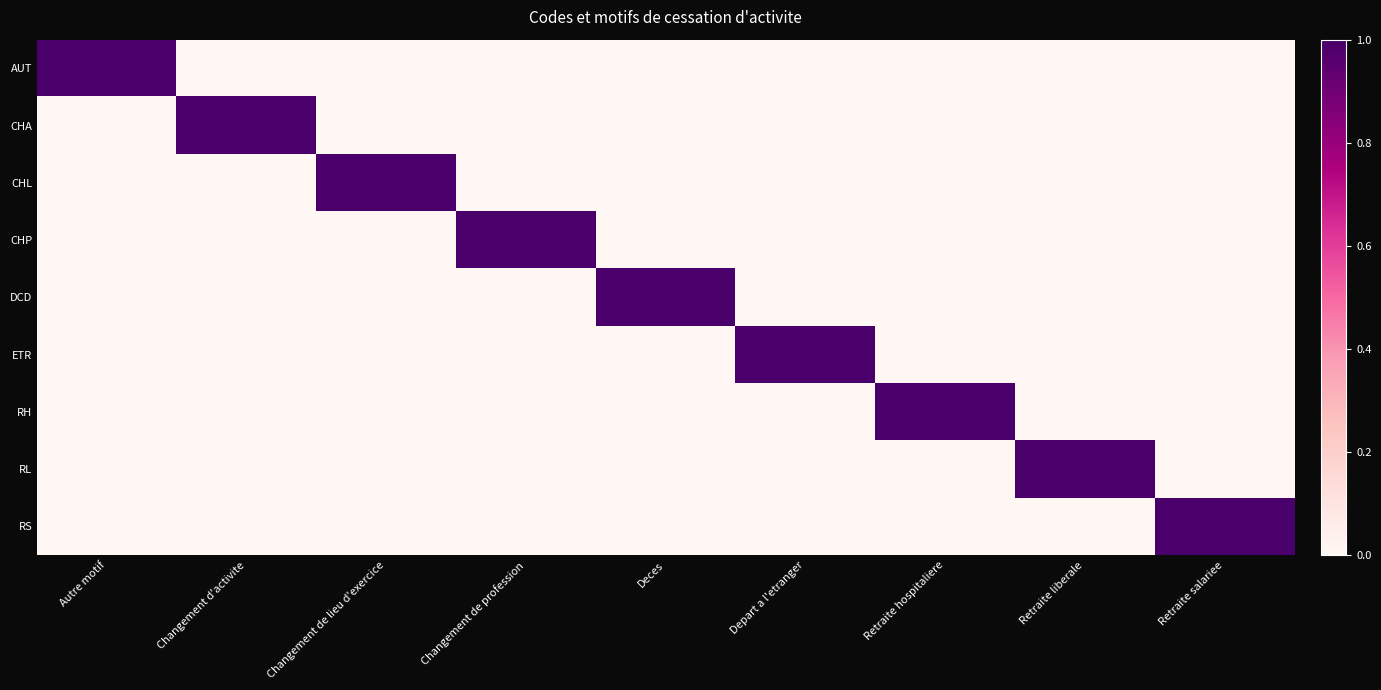

At how many categories does at least one series exceed 0?

9